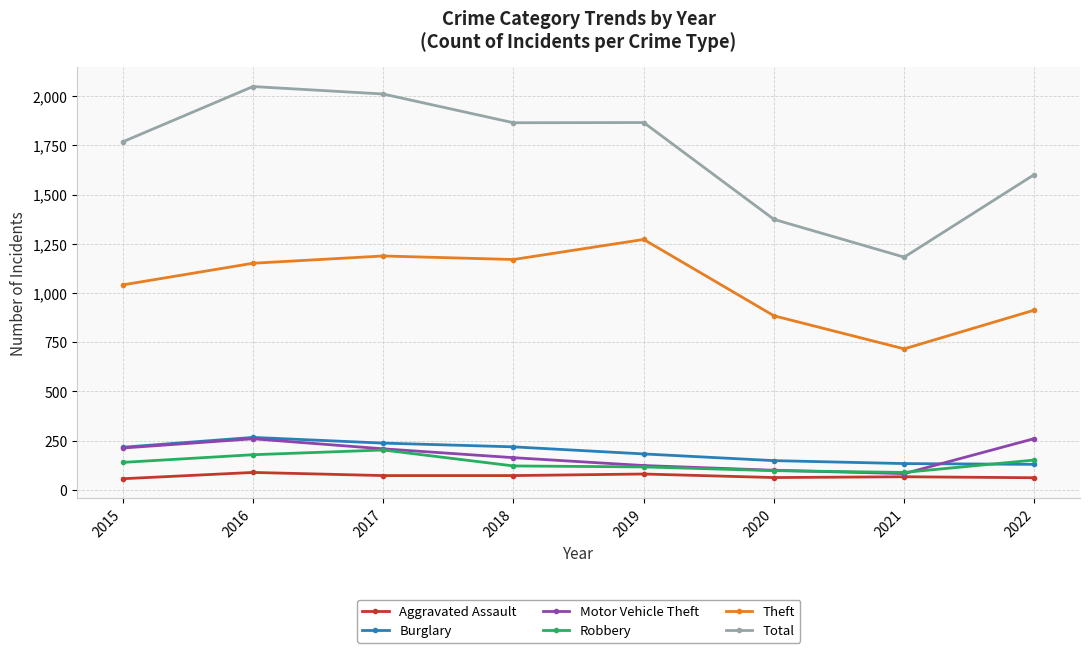

Where is the first local maximum for Motor Vehicle Theft?

2016